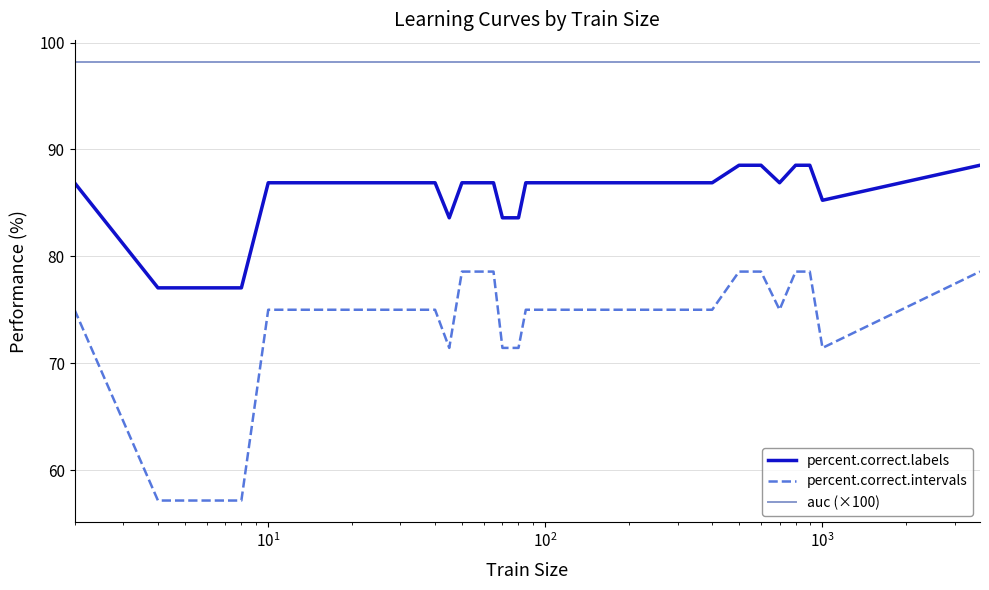

True or false: percent.correct.intervals and auc (×100) intersect in this chart.

False